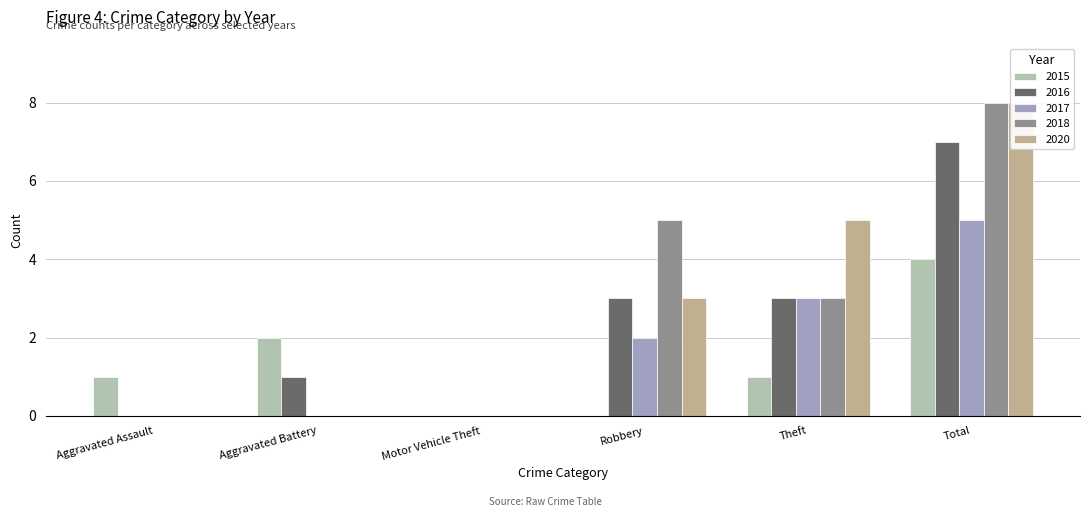

How many bars are there in total?

30